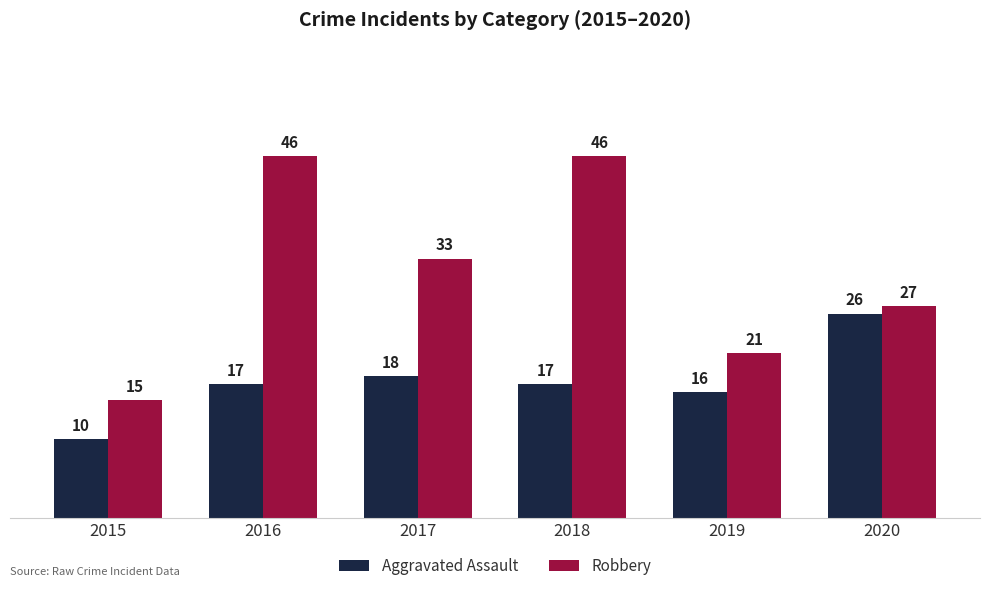

Is the value of Aggravated Assault at 2017 greater than the value of Robbery at 2018?

No